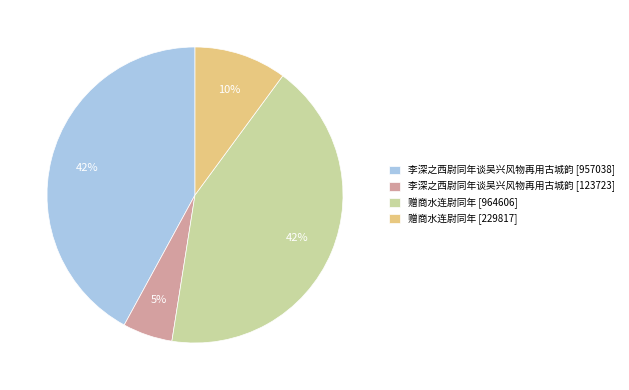

Is the sum of 赠商水连尉同年 [229817] and 赠商水连尉同年 [964606] greater than half?

Yes